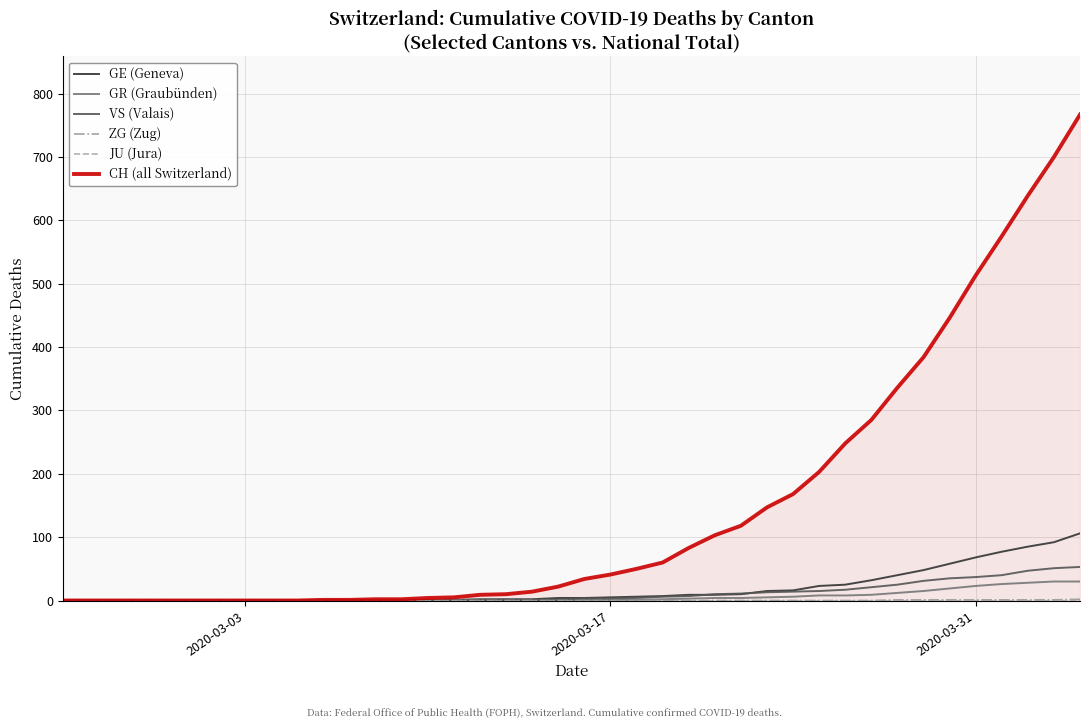

How many lines are shown in the chart?

6